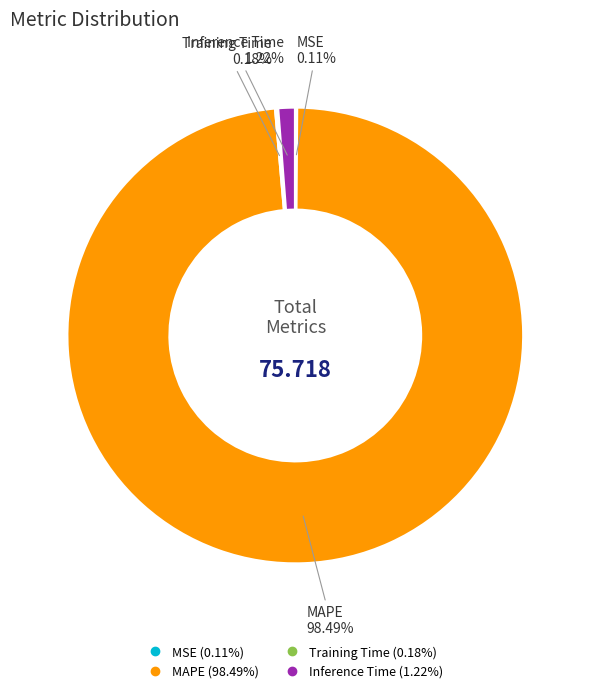

True or false: Inference Time accounts for 11% of the total.

False